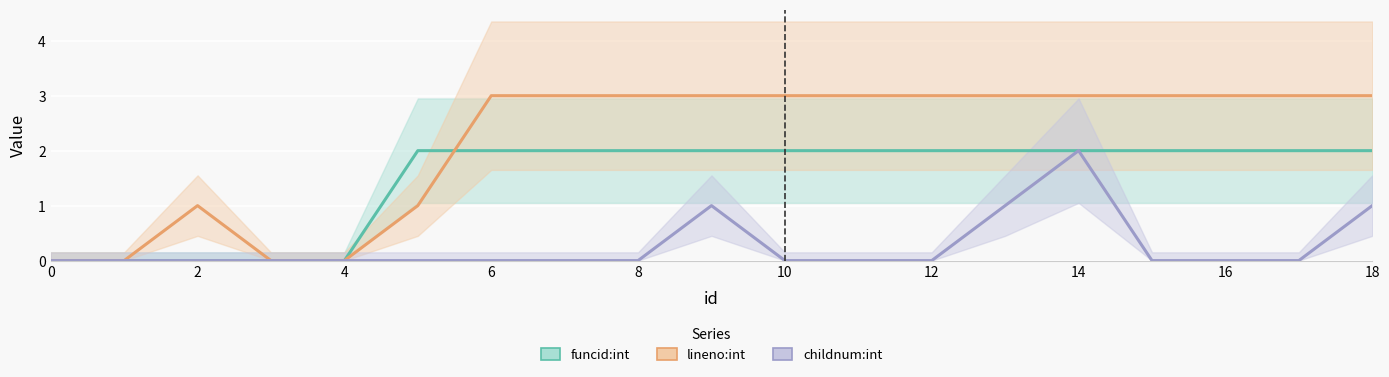

Reading left to right, extract all data points from this chart.

funcid:int: 0	0	0	0	0	2	2	2	2	2	2	2	2	2	2	2	2	2	2
lineno:int: 0	0	1	0	0	1	3	3	3	3	3	3	3	3	3	3	3	3	3
childnum:int: 0	0	0	0	0	0	0	0	0	1	0	0	0	1	2	0	0	0	1